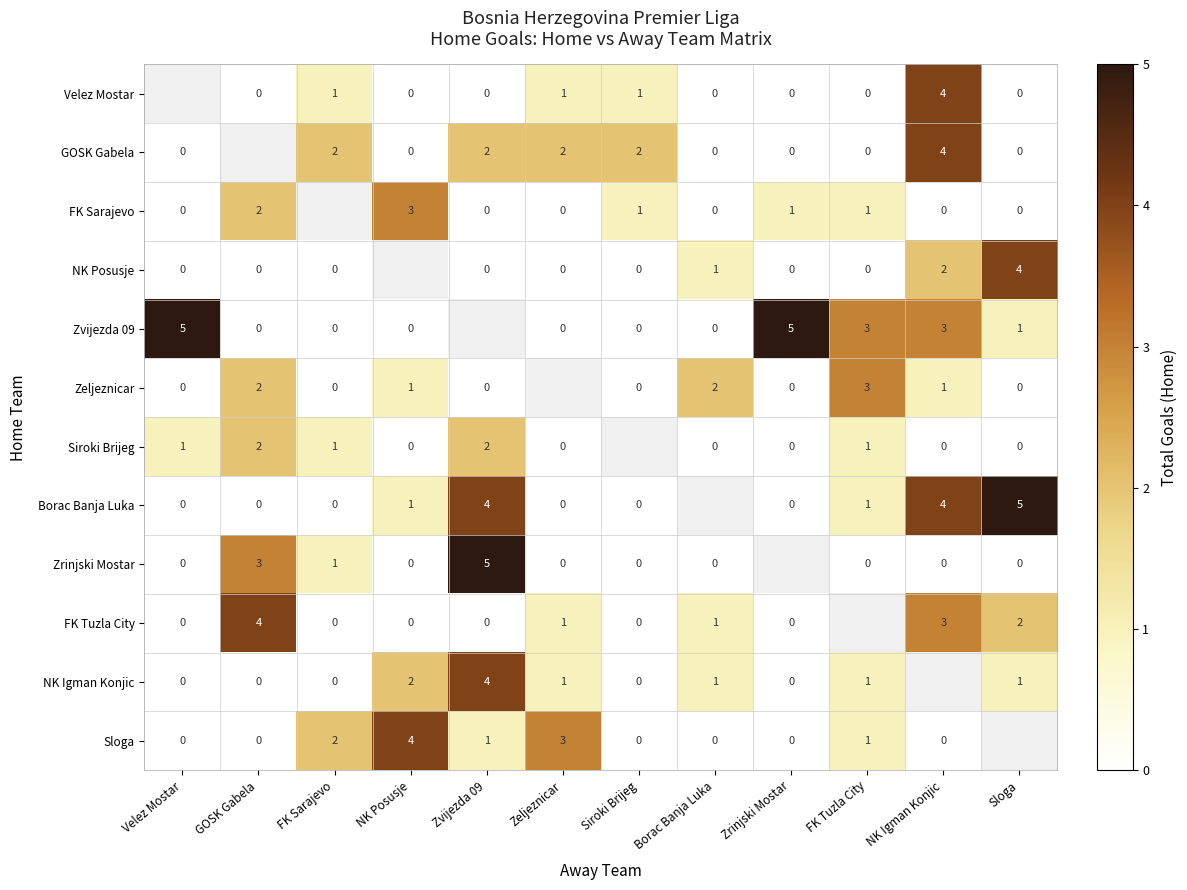

What is the difference between the NK Igman Konjic values at Zrinjski Mostar and Zvijezda 09?

4